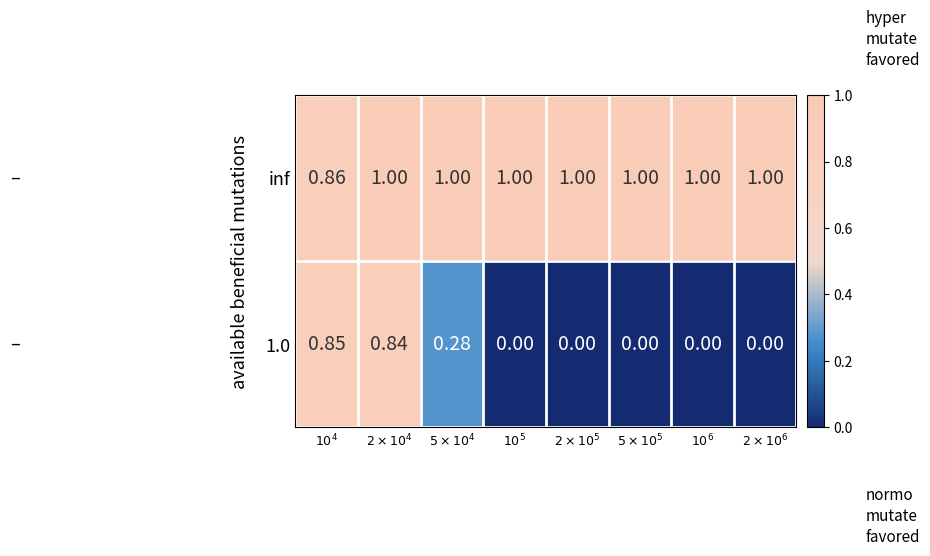

How many data points in 1.0 are above 0?

3